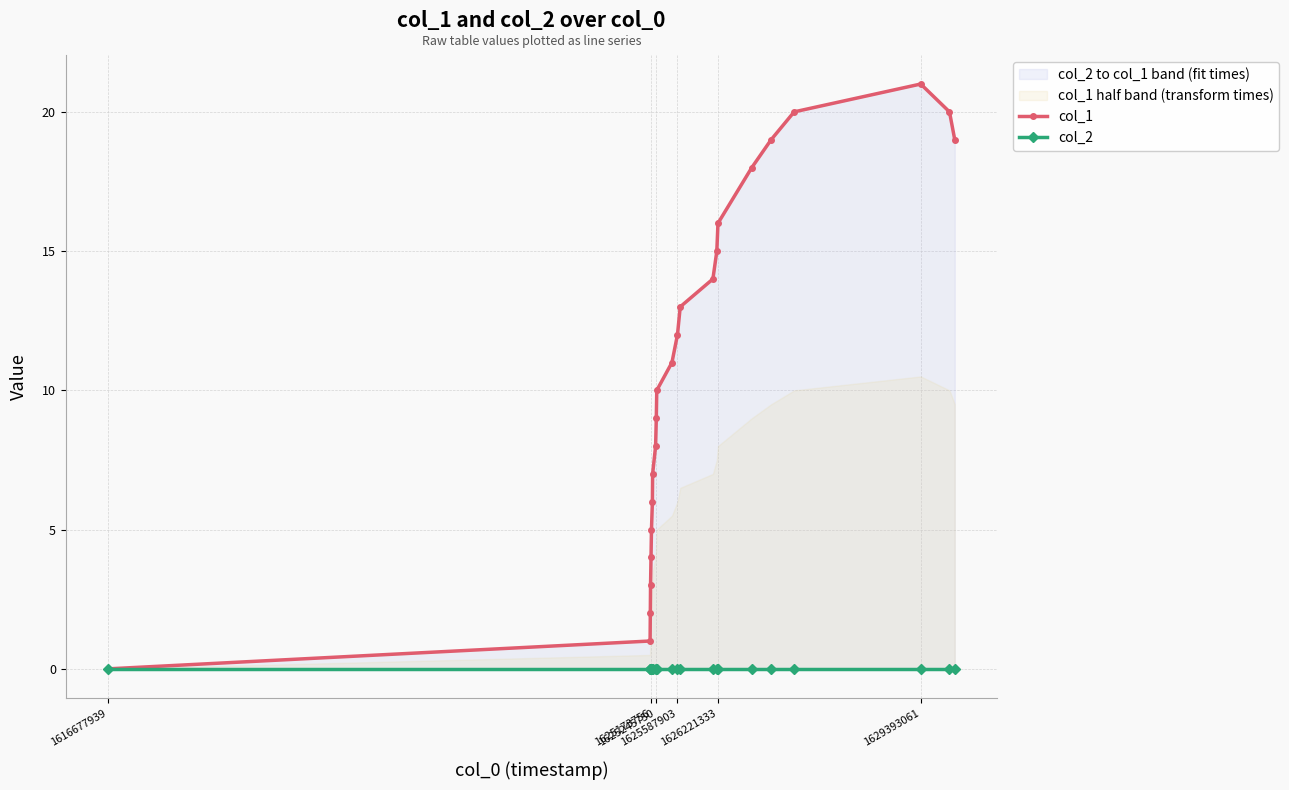

What are all the series names shown in the legend?

col_1, col_2